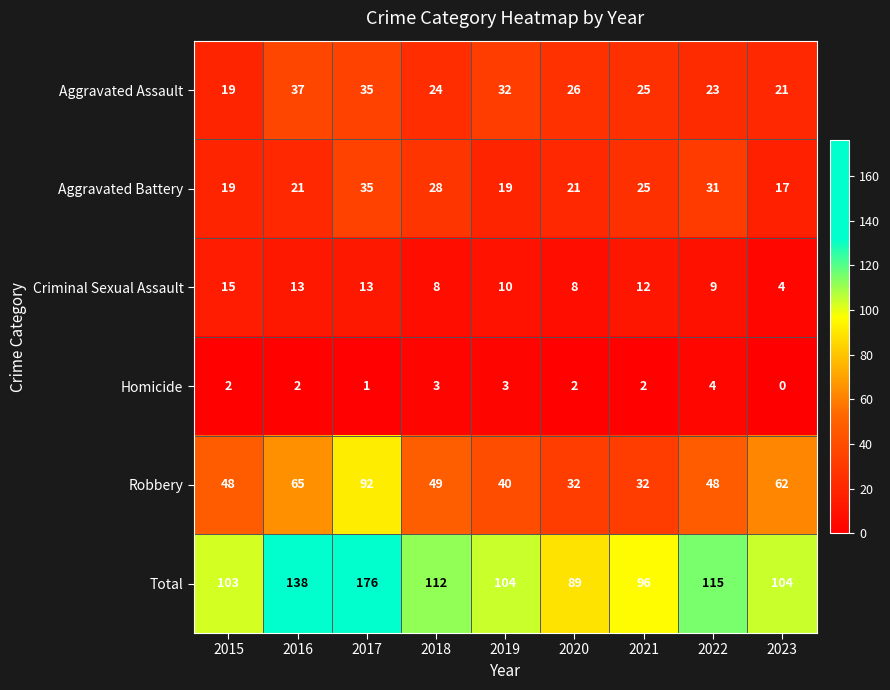

True or false: Homicide has a value of 2 at 2021.

True